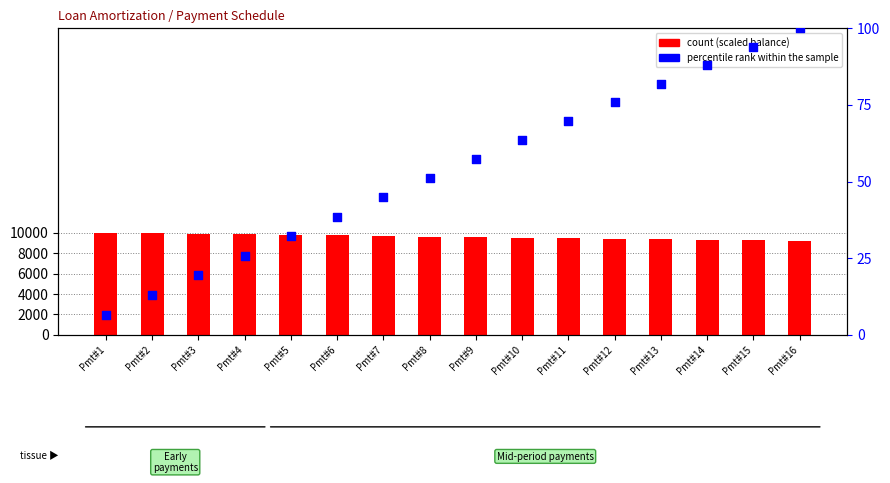

Which series has the largest Y range (max minus min)?

count